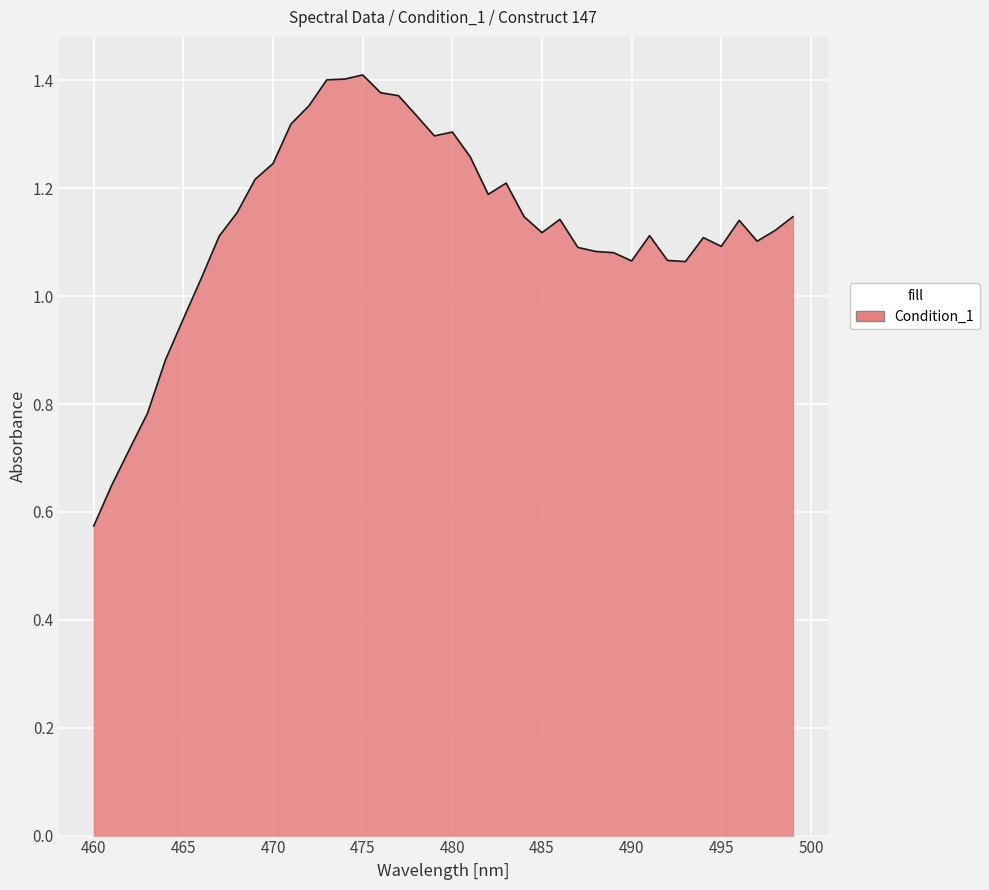

Which category has the lowest value across all series?

460